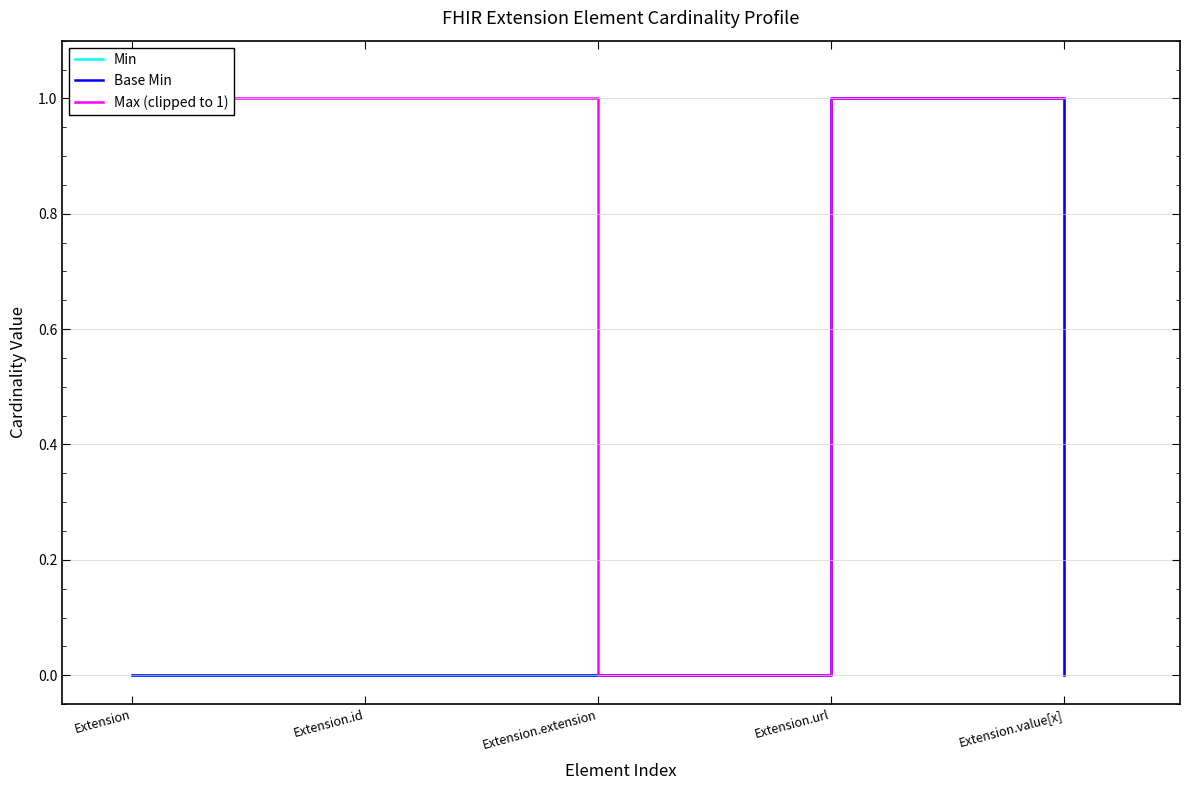

Count the Min values in the range 0 to 1.

5